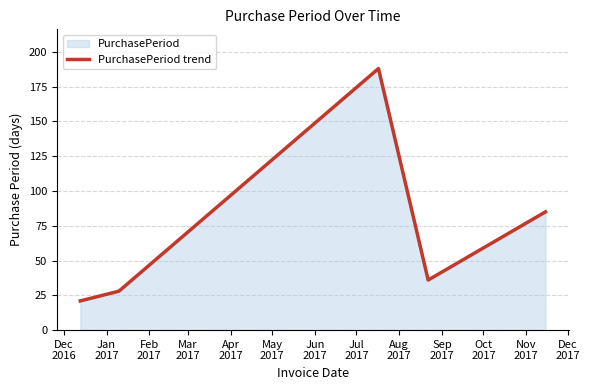

What is the difference between the maximum and minimum values?

167